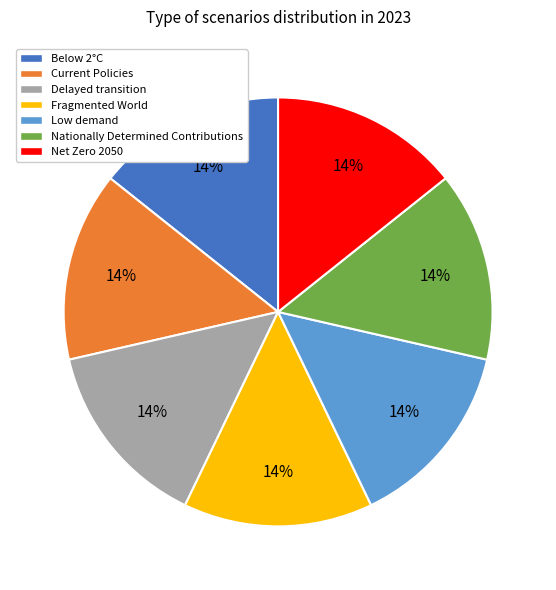

To the nearest percent, what is the average slice percentage?

14%